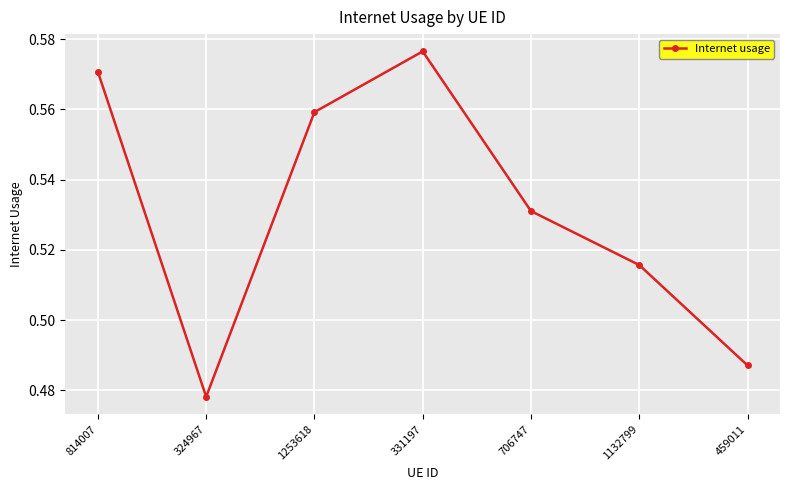

Rank the categories by value from lowest to highest.

324967, 459011, 1132799, 706747, 1253618, 814007, 331197